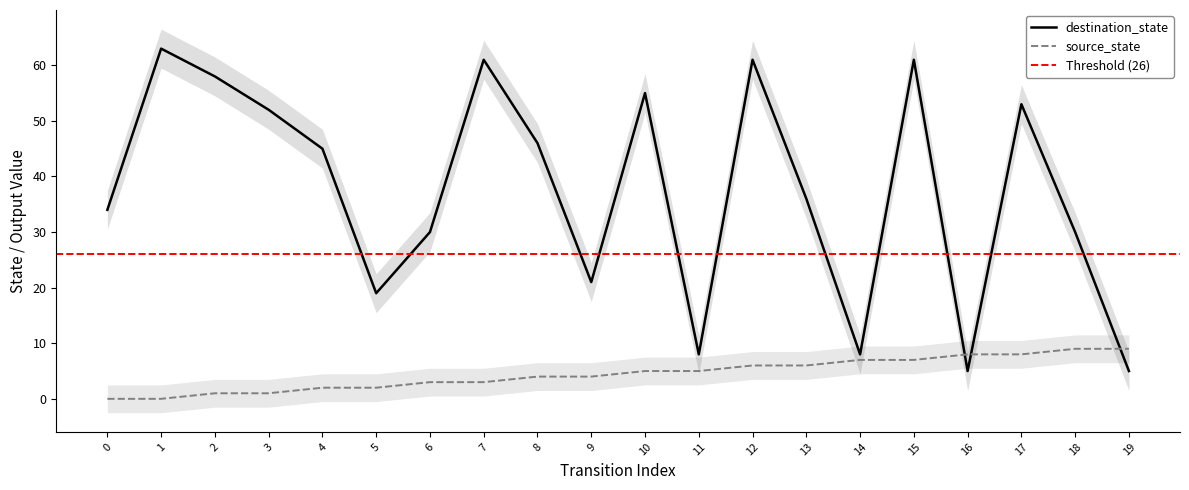

The source_state series shows 1 at 3. True or false?

True